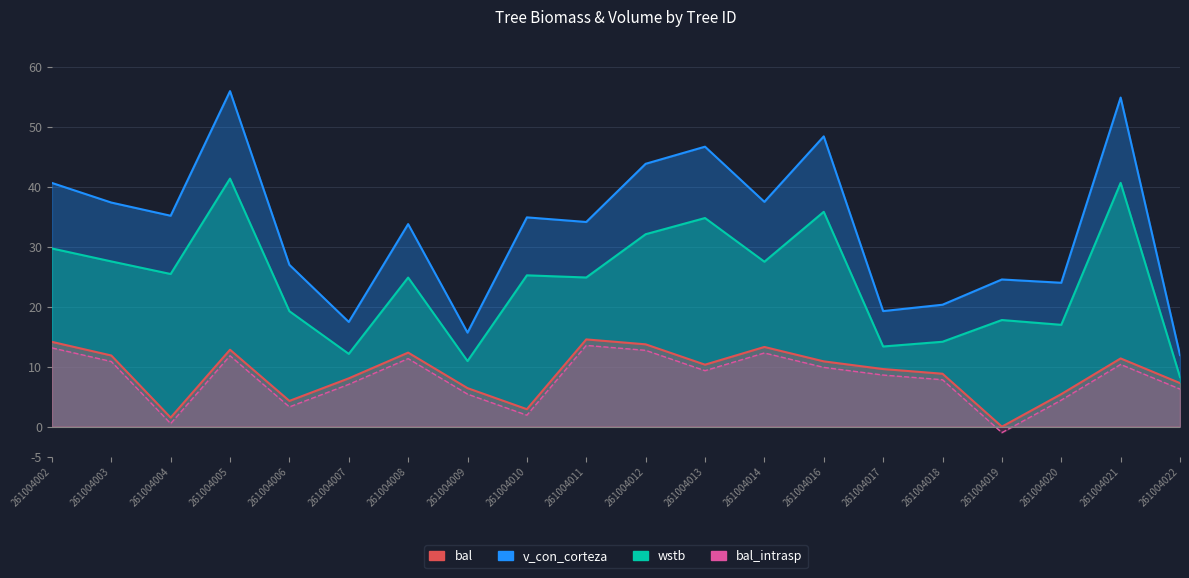

In bal, how many points are higher than both neighbors (excluding endpoints)?

5